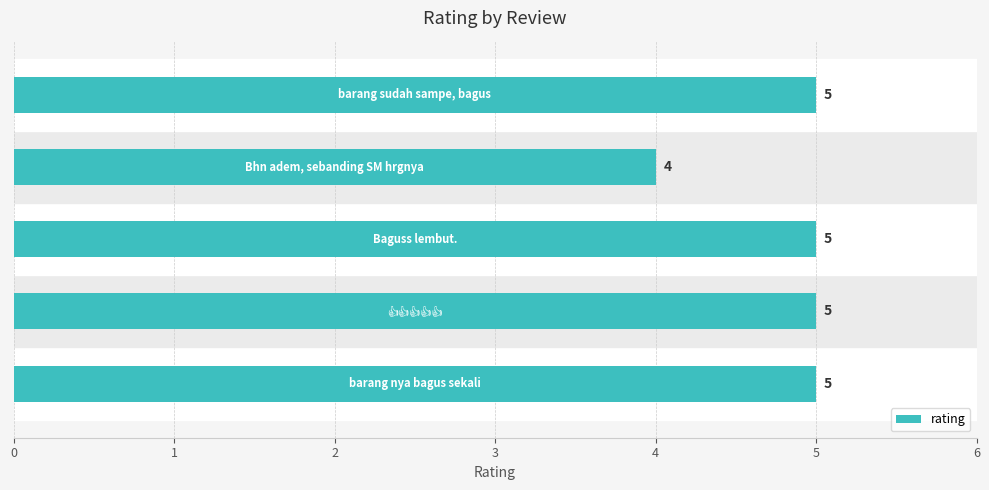

What is the average value?

5